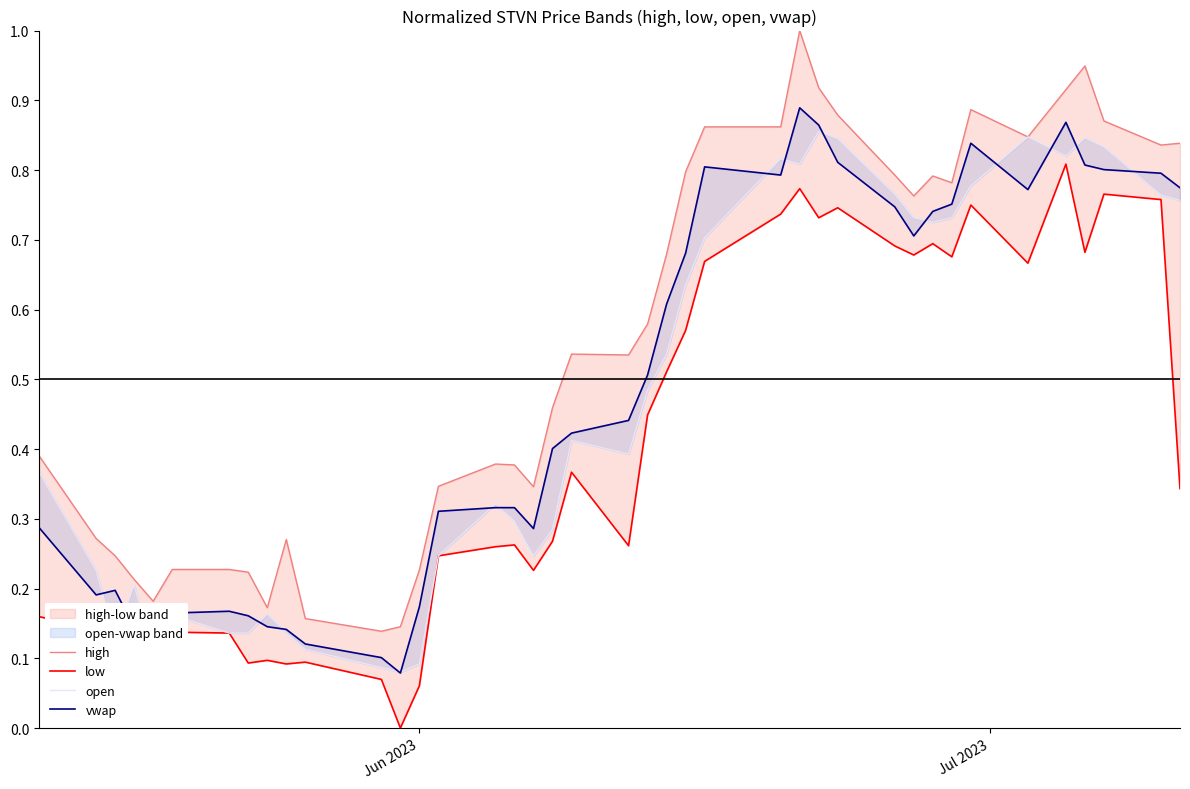

Reading left to right, list all the values displayed in this chart.

high: 0.4	0.3	0.2	0.2	0.2	0.2	0.2	0.2	0.2	0.3	0.2	0.1	0.1	0.2	0.3	0.4	0.4	0.3	0.5	0.5	0.5	0.6	0.7	0.8	0.9	0.9	1.0	0.9	0.9	0.8	0.8	0.8	0.8	0.9	0.8	0.9	0.9	0.9	0.8	0.8
low: 0.2	0.1	0.1	0.1	0.0	0.1	0.1	0.1	0.1	0.1	0.1	0.1	0.0	0.1	0.2	0.3	0.3	0.2	0.3	0.4	0.3	0.4	0.5	0.6	0.7	0.7	0.8	0.7	0.7	0.7	0.7	0.7	0.7	0.7	0.7	0.8	0.7	0.8	0.8	0.3
open: 0.4	0.2	0.1	0.2	0.1	0.2	0.1	0.1	0.2	0.1	0.1	0.1	0.1	0.1	0.2	0.3	0.3	0.2	0.3	0.4	0.4	0.5	0.5	0.6	0.7	0.8	0.8	0.9	0.8	0.8	0.7	0.7	0.7	0.8	0.8	0.8	0.8	0.8	0.8	0.8
vwap: 0.3	0.2	0.2	0.1	0.1	0.2	0.2	0.2	0.1	0.1	0.1	0.1	0.1	0.2	0.3	0.3	0.3	0.3	0.4	0.4	0.4	0.5	0.6	0.7	0.8	0.8	0.9	0.9	0.8	0.7	0.7	0.7	0.8	0.8	0.8	0.9	0.8	0.8	0.8	0.8